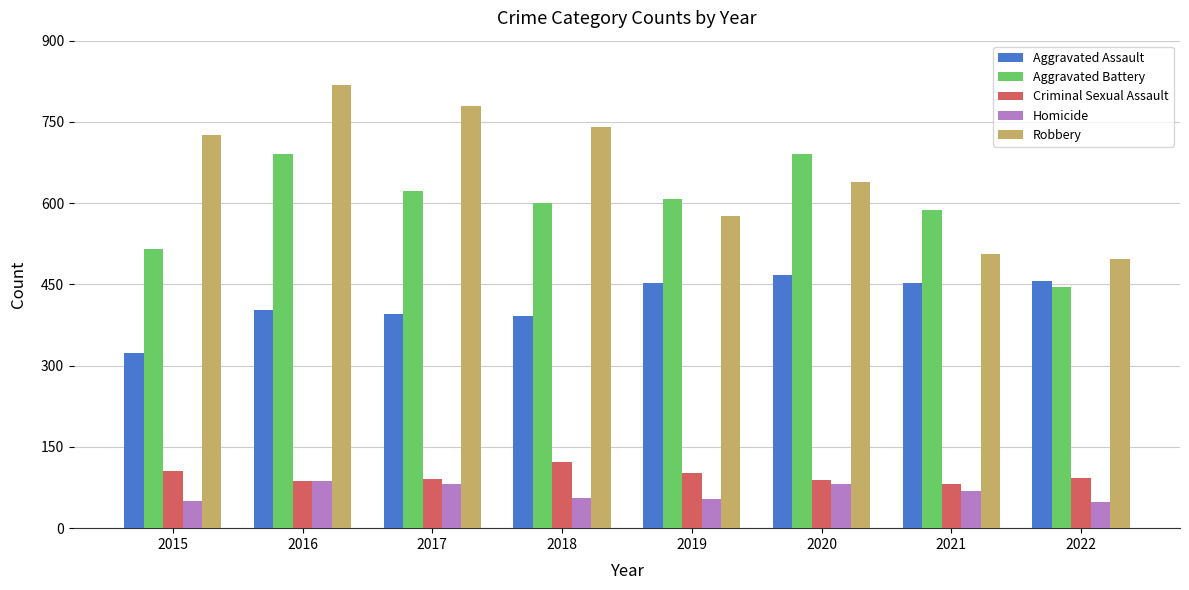

What is the value of the Robbery bar at the 5th from the left?

577